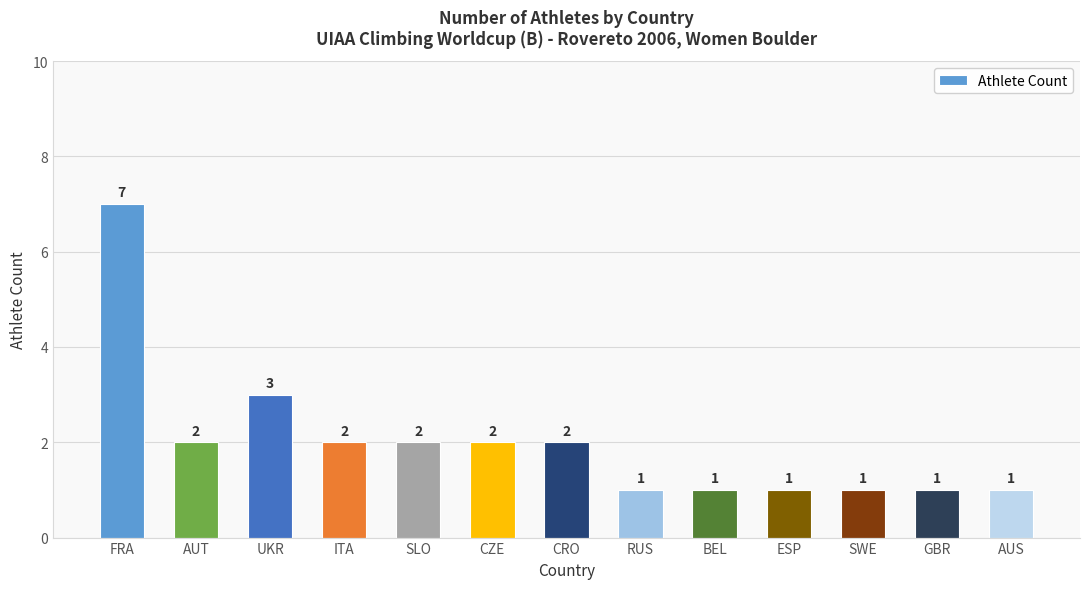

Which label corresponds to the largest value in the chart?

FRA